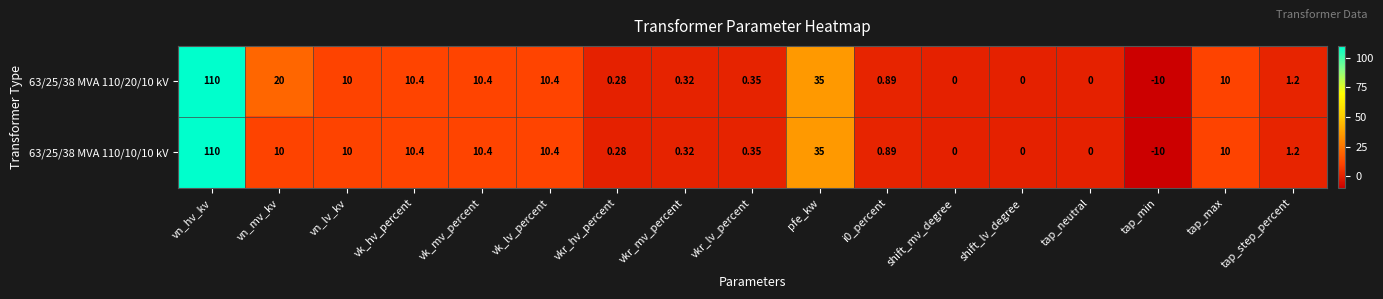

At which category is the sum across all series the highest?

vn_hv_kv